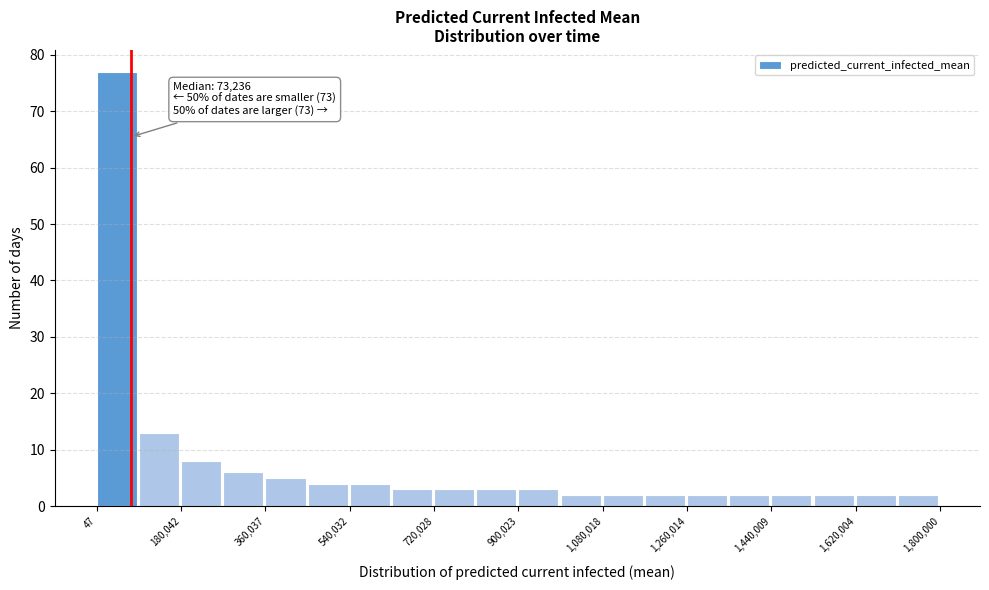

Over which range of the x-axis is the bar tallest?

0 to 100000